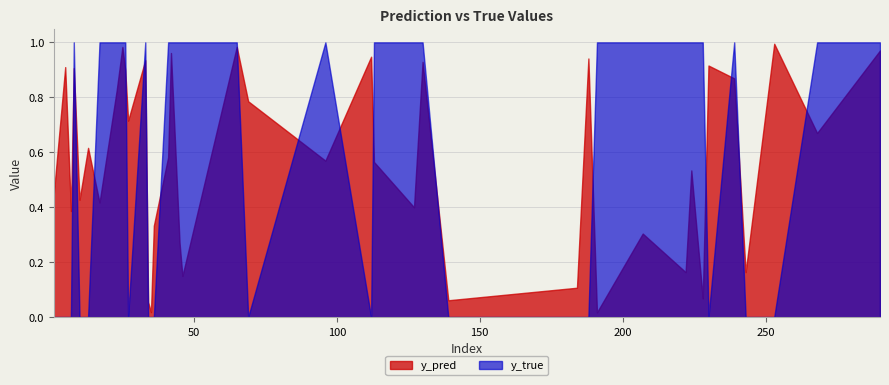

Which series has the largest range (max minus min)?

y_true